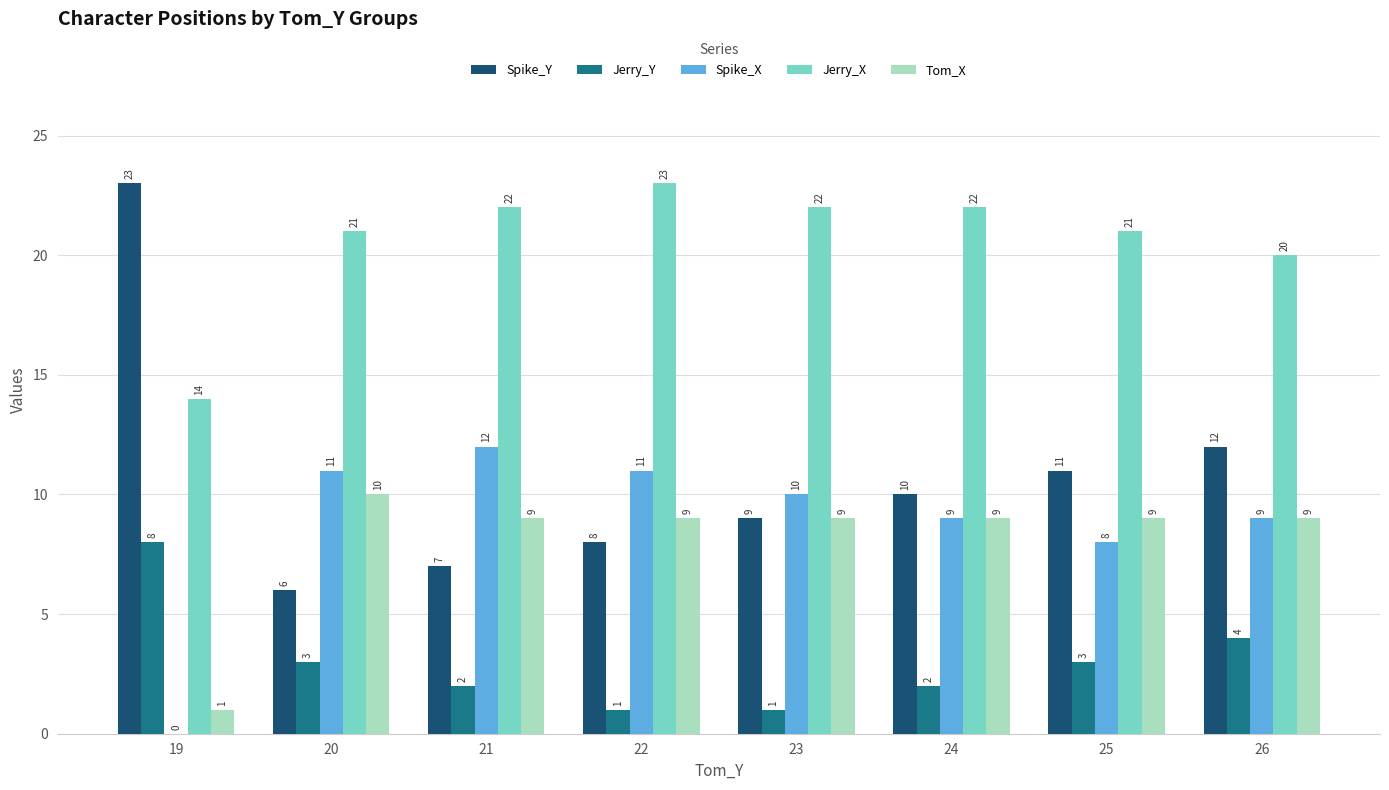

Which series has the largest total across all categories?

Jerry_X